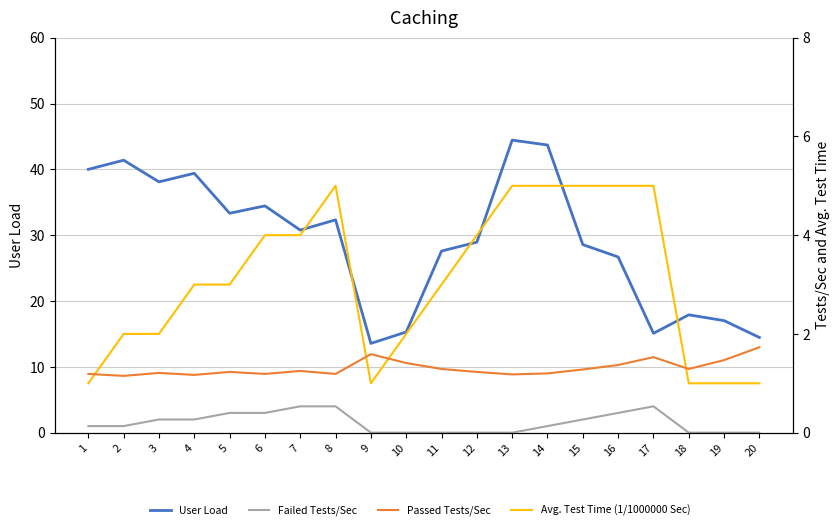

Where is S1 B nearest to the value 3?

4